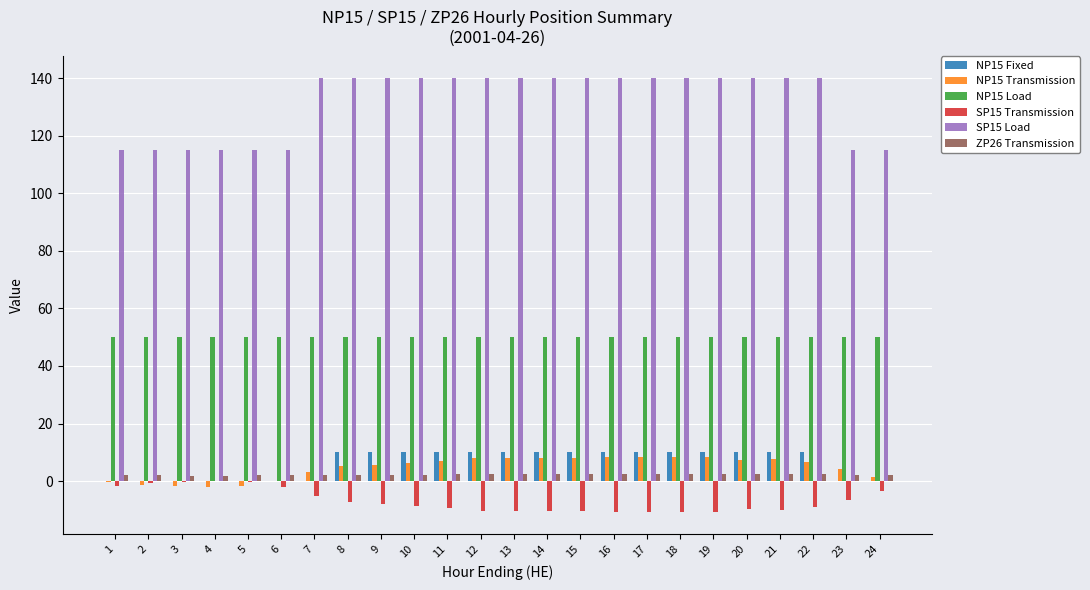

How many data points does each series have?

24